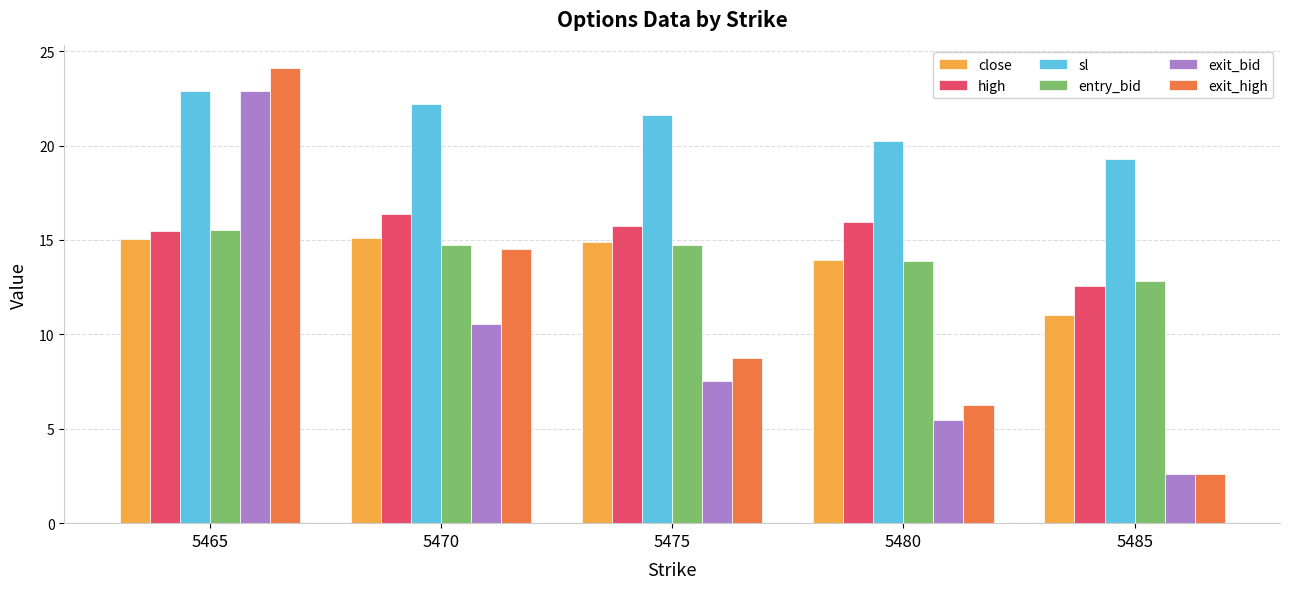

What is the difference between the highest and lowest values at 5475?

14.1